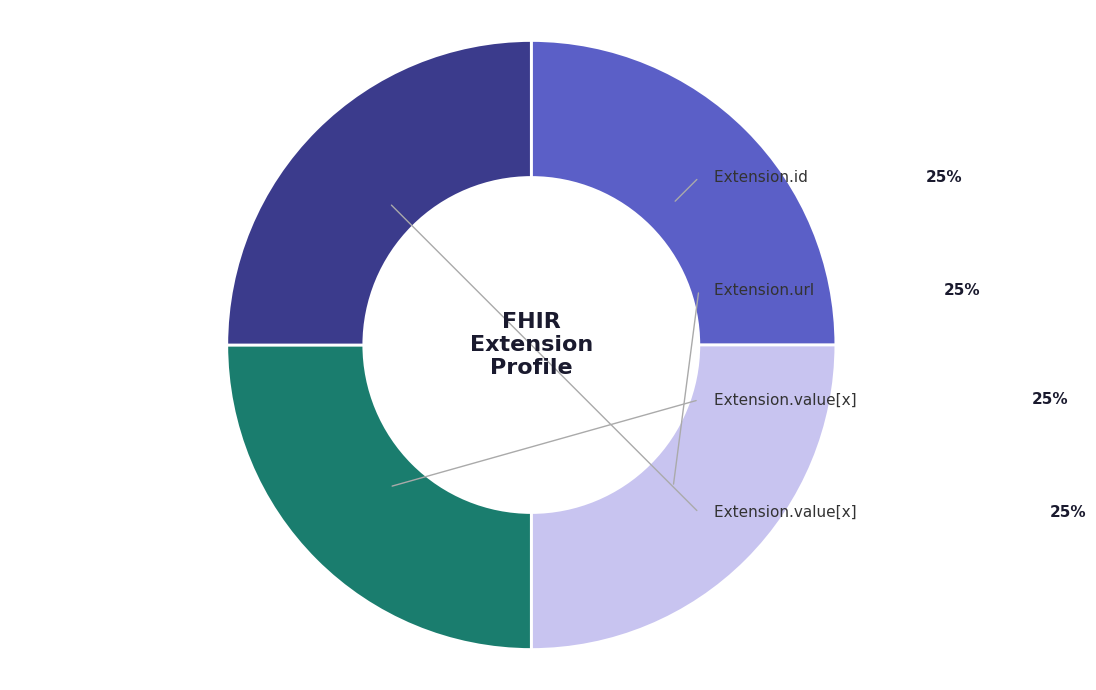

Does any single category account for the majority?

No